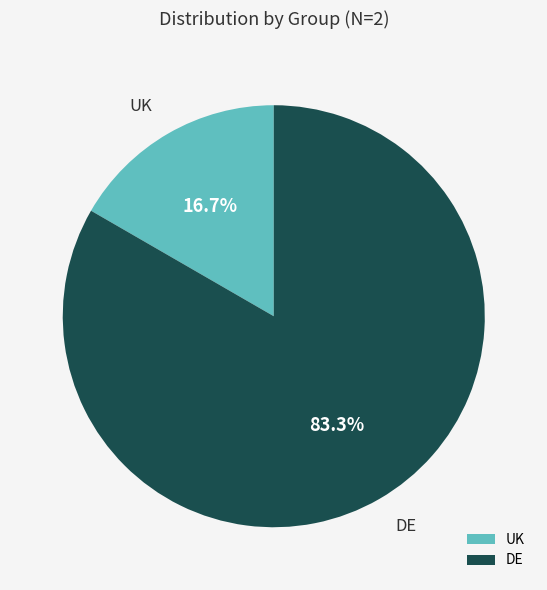

What is the smallest slice in the pie chart?

UK